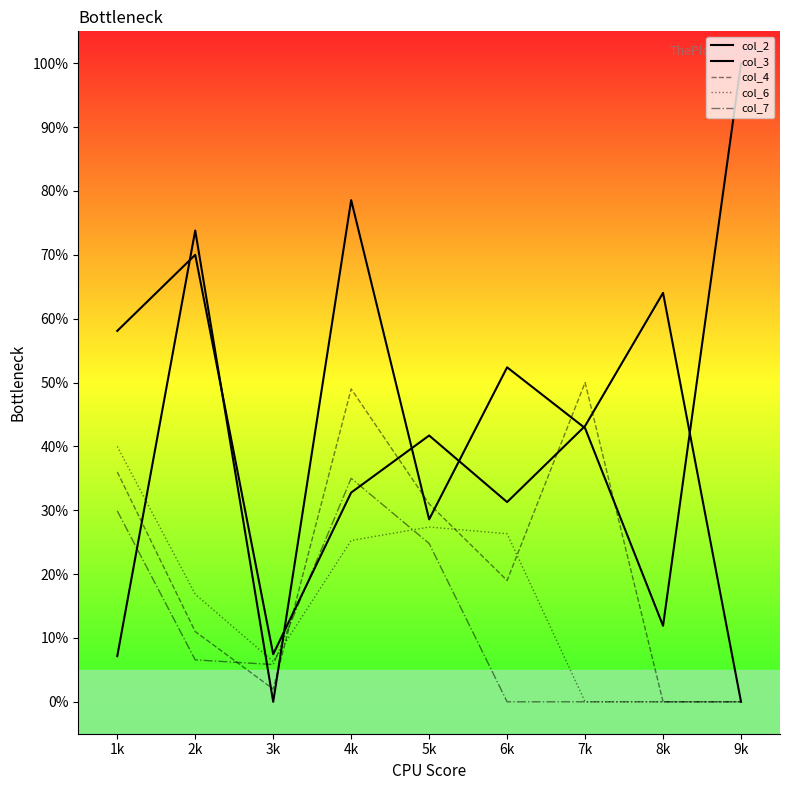

Which series has the largest range (max minus min)?

col_2